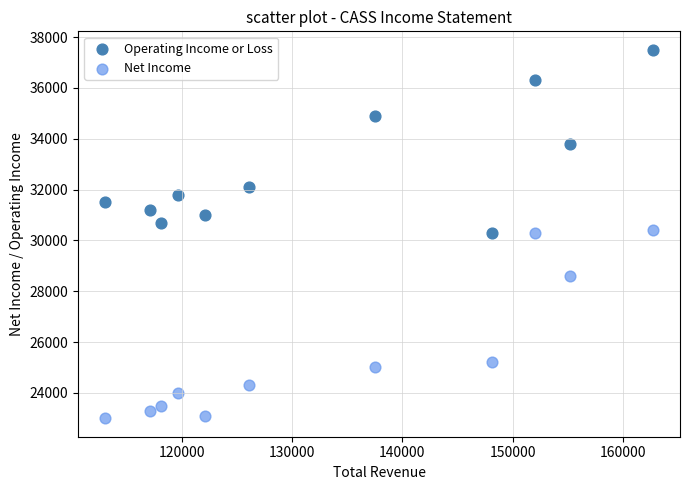

Across all data points, what is the range of X values (max minus min)?

49600